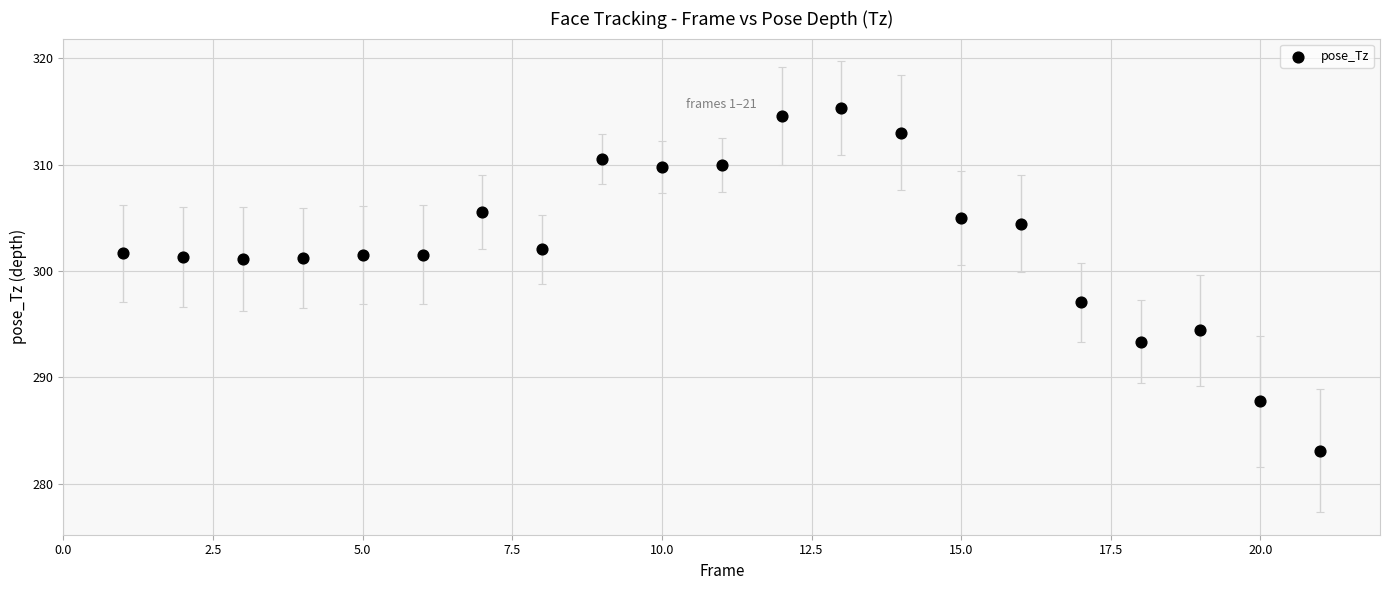

What is the range of Y values (max minus min)?

32.2